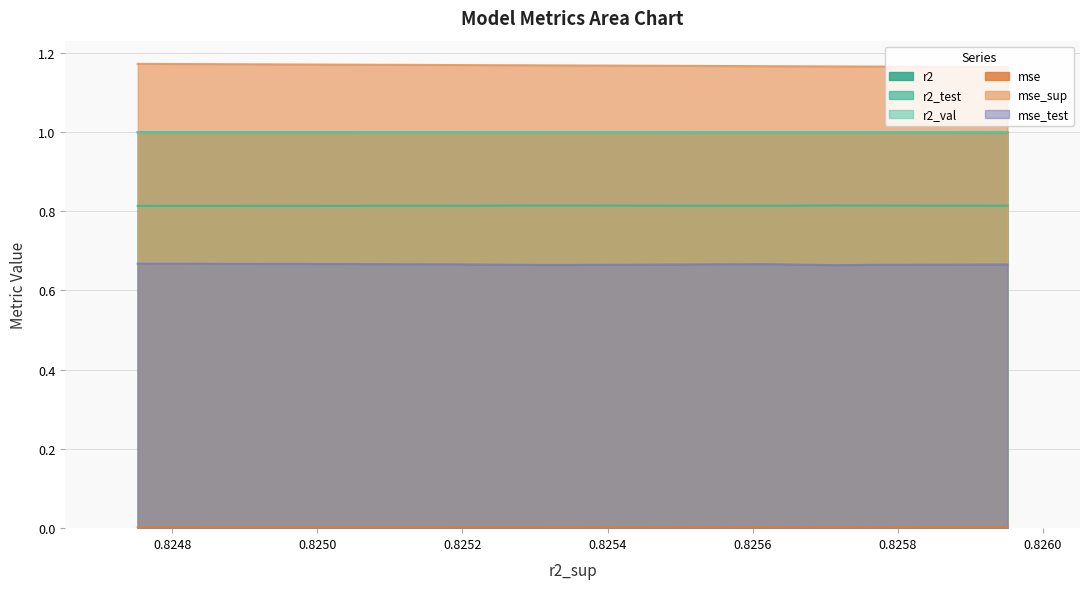

Which series changed the most between model_1_32_1 and model_1_32_8?

mse_sup